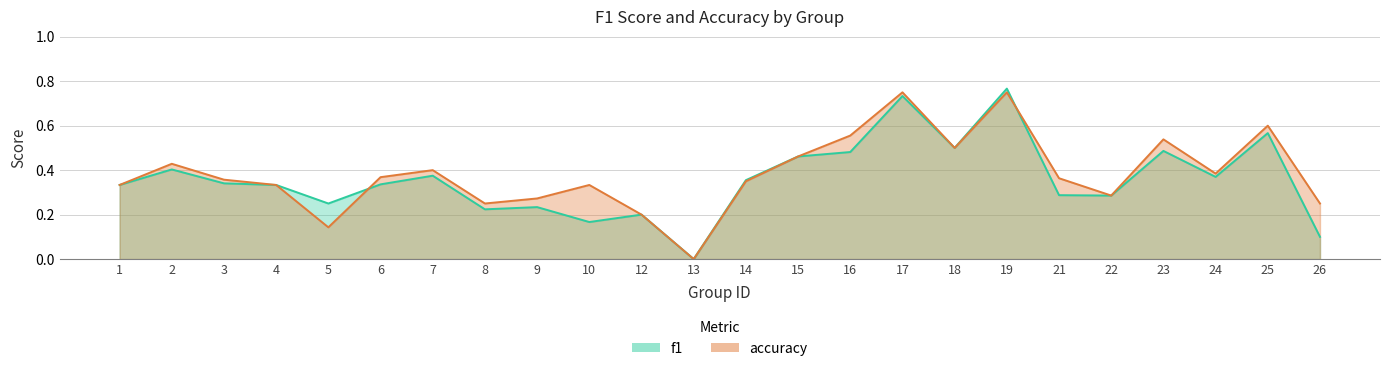

Between 26 and 13, which is larger?

26